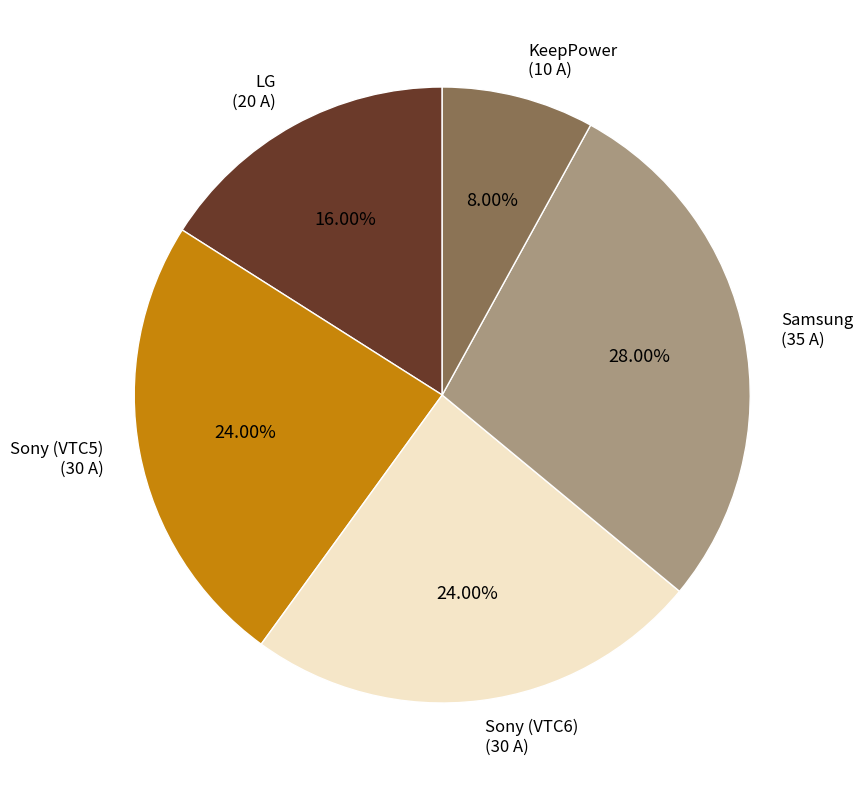

Which slice is the smallest?

KeepPower